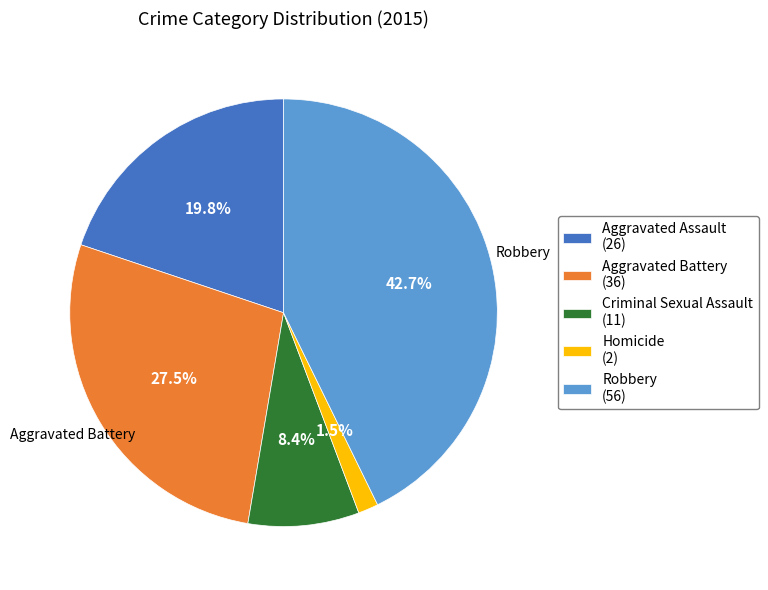

True or false: Homicide accounts for 11% of the total.

False